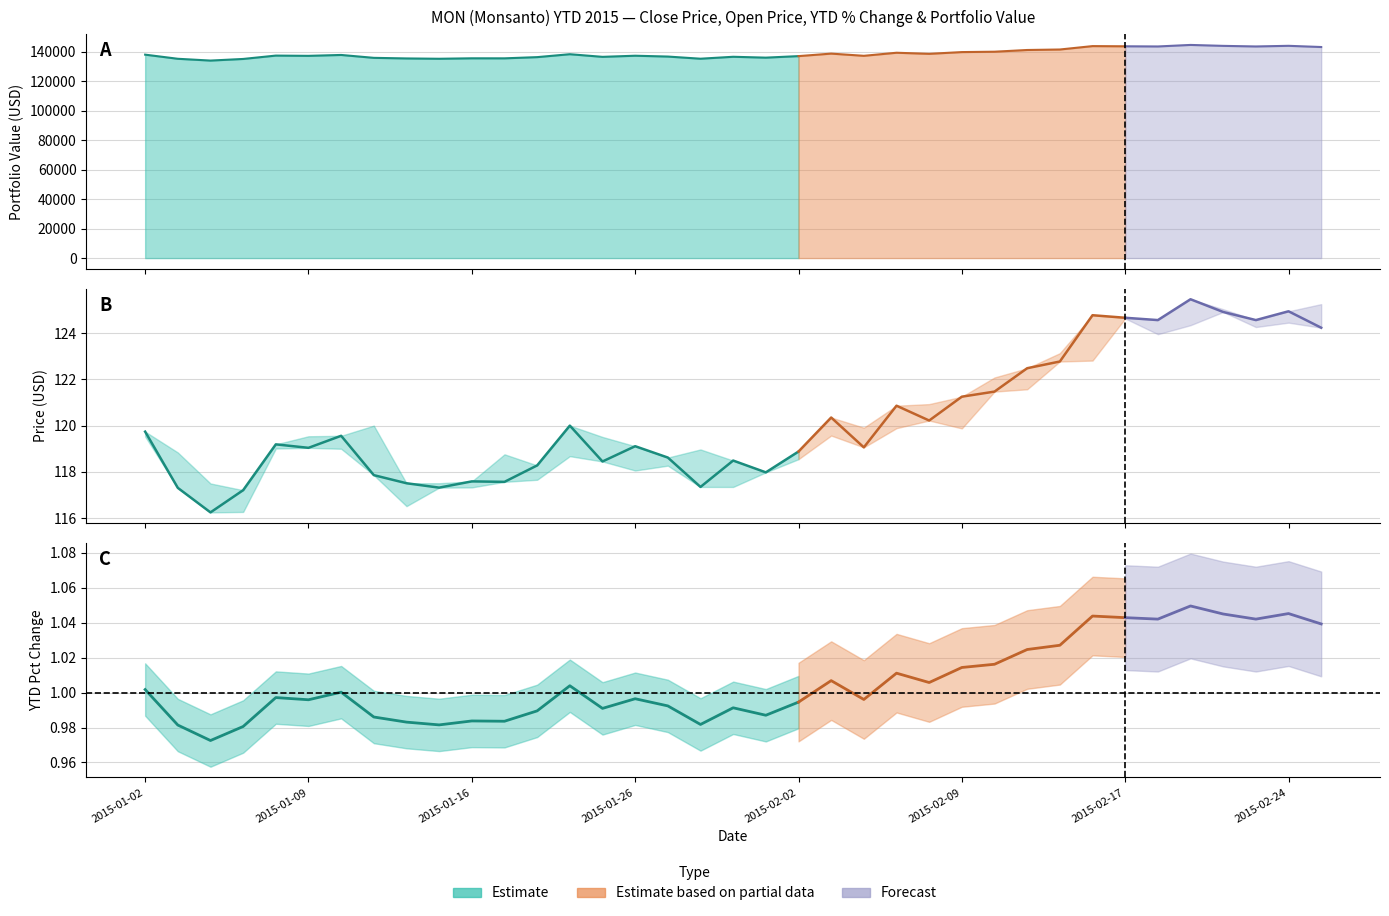

True or false: the data shows 165.2 at 9.

False